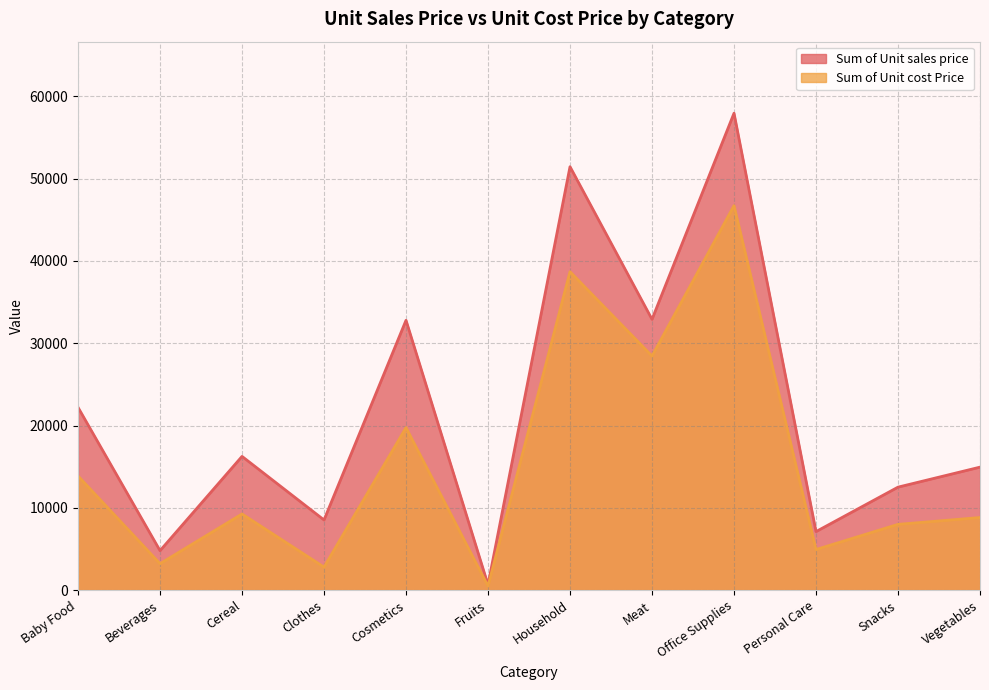

True or false: Sum of Unit sales price has more than 0 interior local peaks.

True